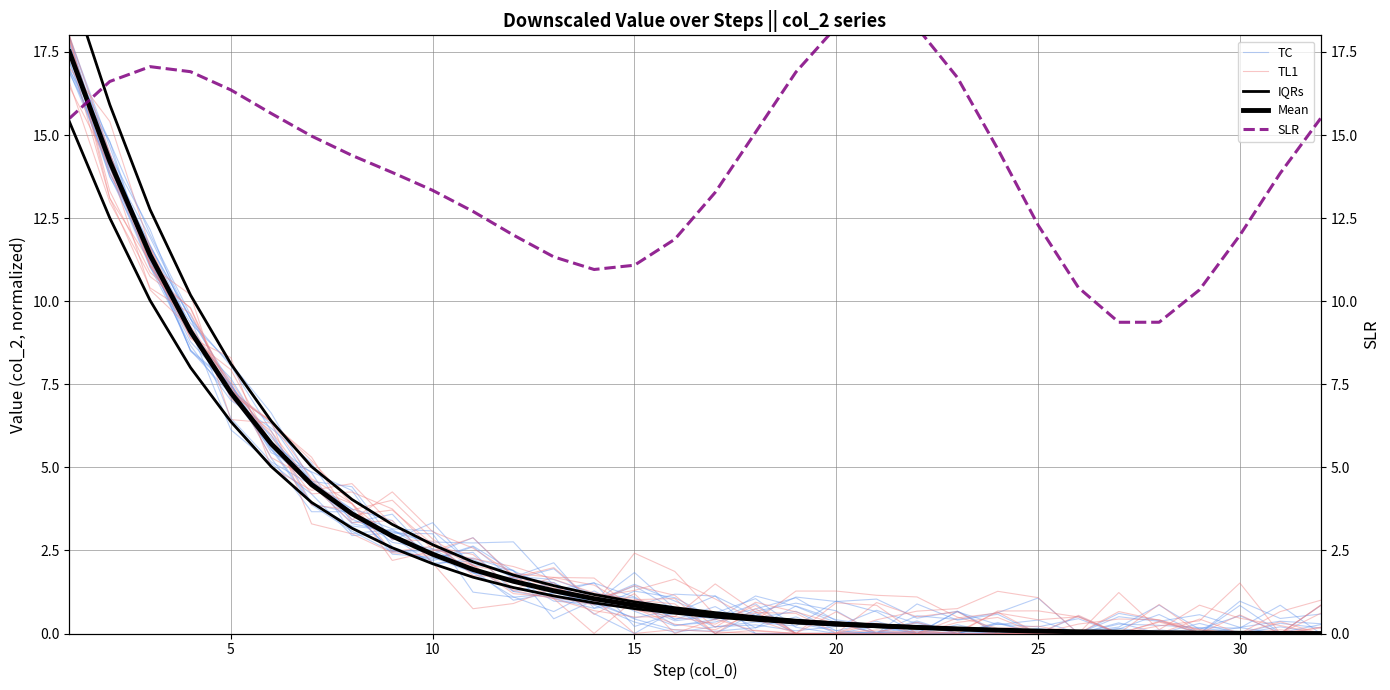

Reading left to right, list all the values displayed in this chart.

TC: 17.6	13.7	11.7	9.5	6.5	5.2	4.5	3.4	2.9	2.1	2.3	1.9	1.3	1.5	1.1	0.4	0.8	0.2	0.8	0.4	0.2	0.0	0.7	0.1	0.0	0.0	0.3	0.2	0.2	0.2	0.9	0.0
TL1: 18.0	14.5	11.1	9.3	7.5	5.3	4.6	3.6	3.7	2.7	2.0	1.8	1.7	1.7	0.7	0.5	1.5	0.6	0.0	0.9	0.8	0.0	0.5	0.6	0.4	0.5	0.0	0.3	0.0	0.0	0.7	1.0
IQRs: 19.6	15.9	12.8	10.2	8.1	6.4	5.0	4.0	3.3	2.7	2.2	1.8	1.4	1.2	1.0	0.8	0.6	0.5	0.4	0.3	0.3	0.2	0.2	0.1	0.1	0.1	0.0	0.0	0.0	0.0	0.0	0.0
Mean: 17.5	14.2	11.4	9.1	7.2	5.7	4.5	3.6	2.9	2.4	1.9	1.6	1.3	1.0	0.9	0.7	0.6	0.5	0.4	0.3	0.2	0.2	0.1	0.1	0.1	0.1	0.0	0.0	0.0	0.0	0.0	0.0
SLR: 15.5	16.6	17.1	16.9	16.4	15.7	15.0	14.4	13.9	13.3	12.7	12.0	11.3	11.0	11.1	11.9	13.3	15.1	16.9	18.3	18.8	18.2	16.7	14.6	12.3	10.4	9.4	9.4	10.3	12.0	13.9	15.5